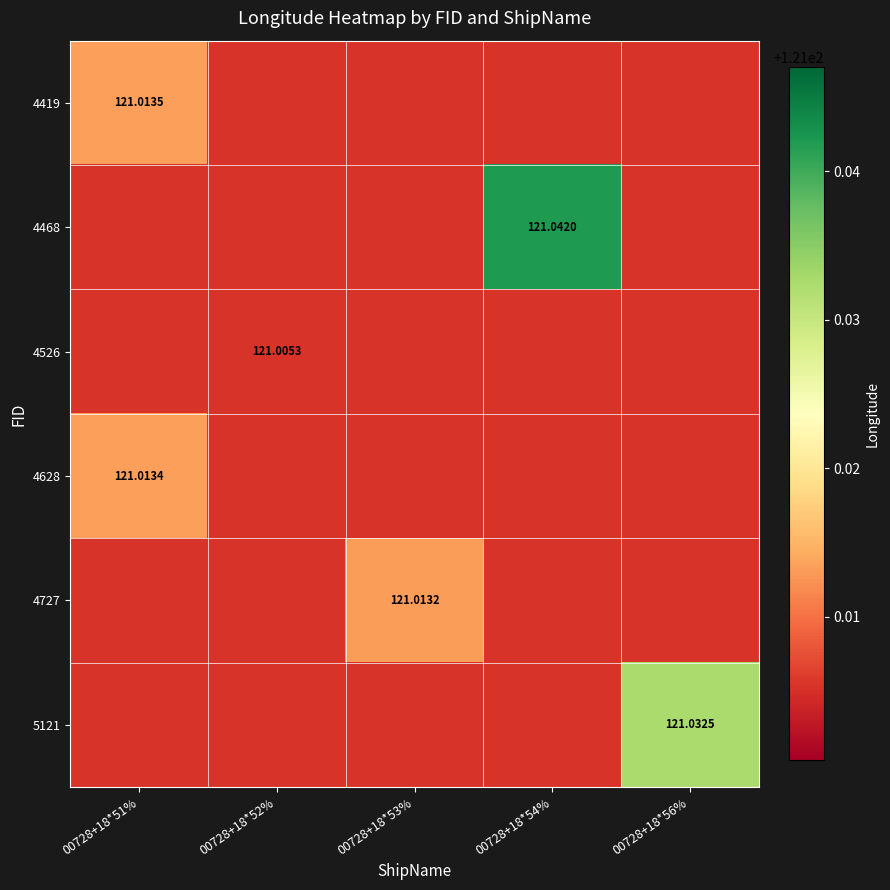

Is the value of 4419 at 00728+18*54% greater than the value of 4727 at 00728+18*52%?

No